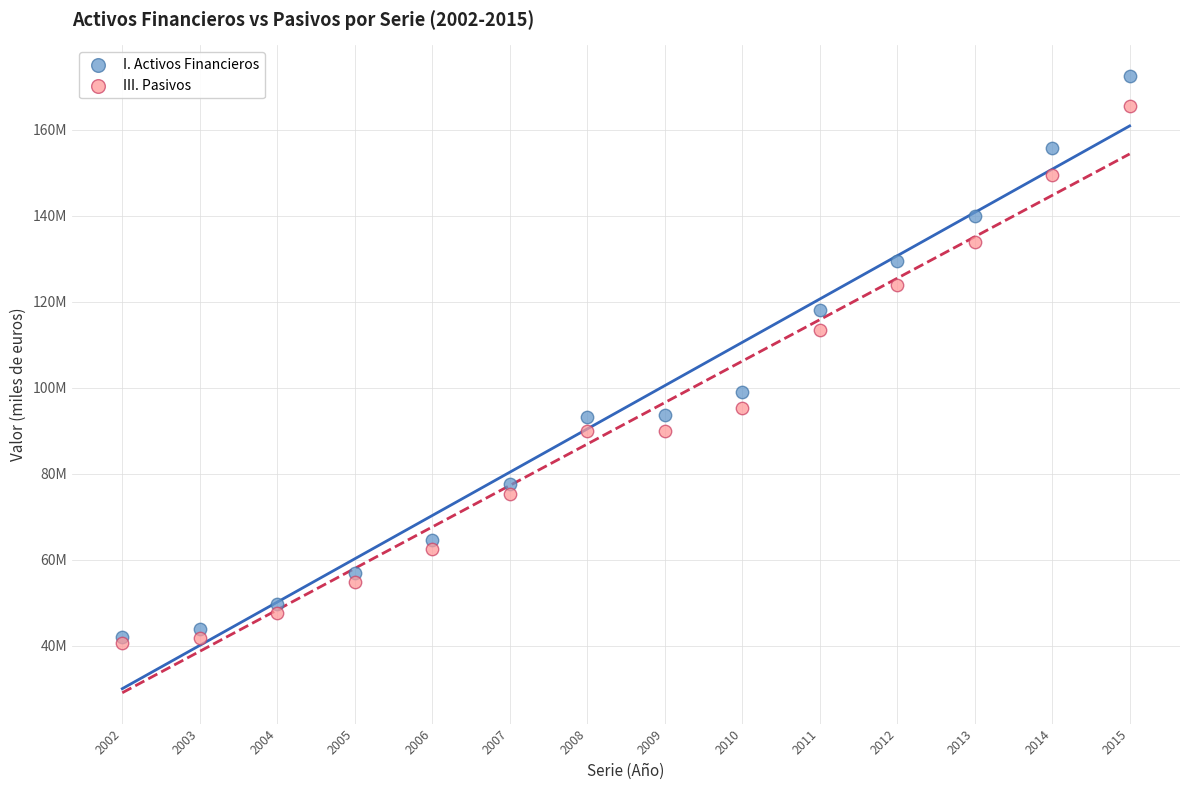

What are all the series names shown in the legend?

I. Activos Financieros, III. Pasivos